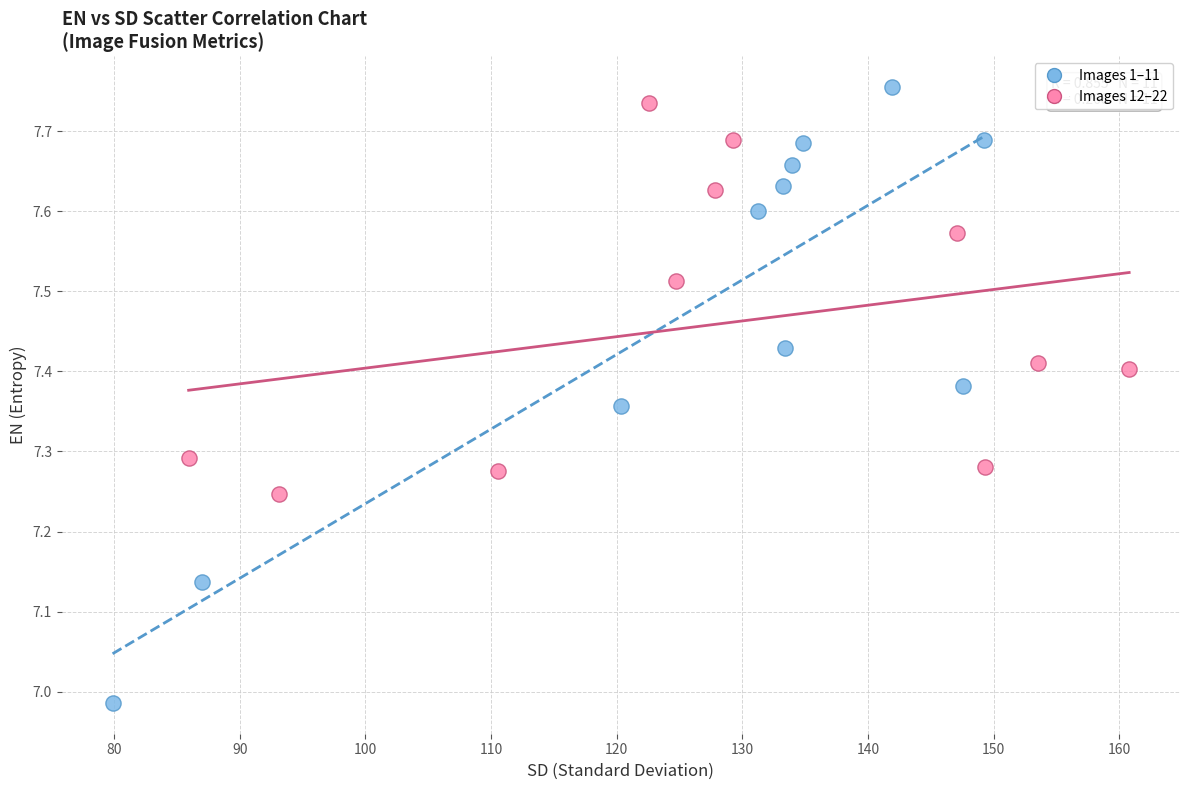

Which series reaches the minimum Y coordinate?

Images 1–11